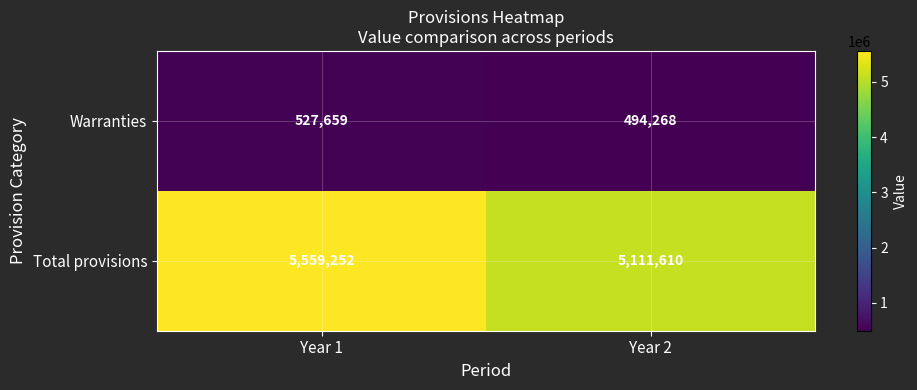

What is the total value across all series at Year 2?

5605878